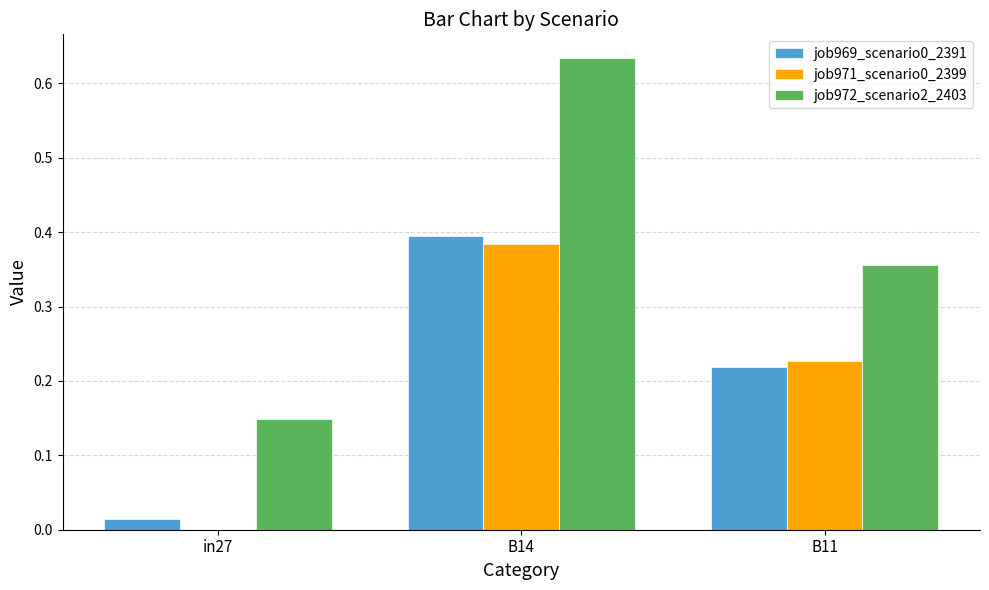

Is it true that job971_scenario0_2399 equals 0.1 at B14?

False